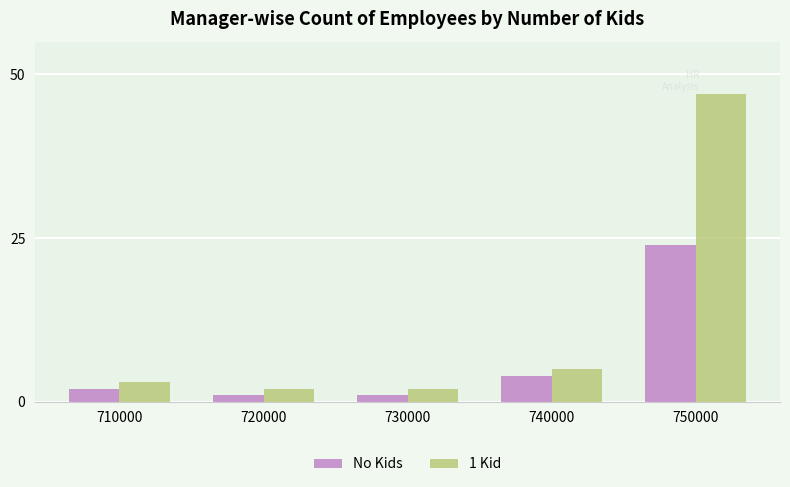

Which series has the largest total across all categories?

1 Kid